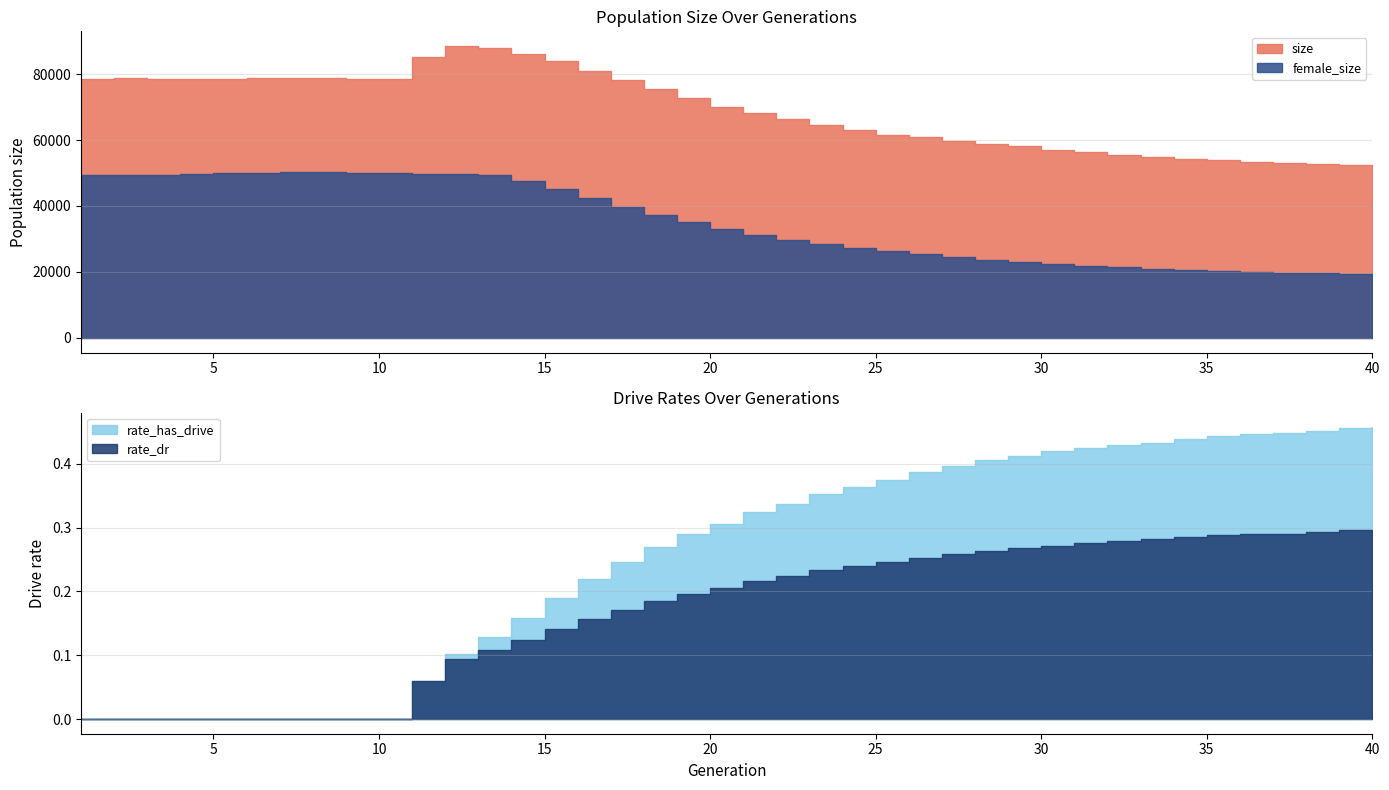

Where is female_size nearest to the value 34670?

19